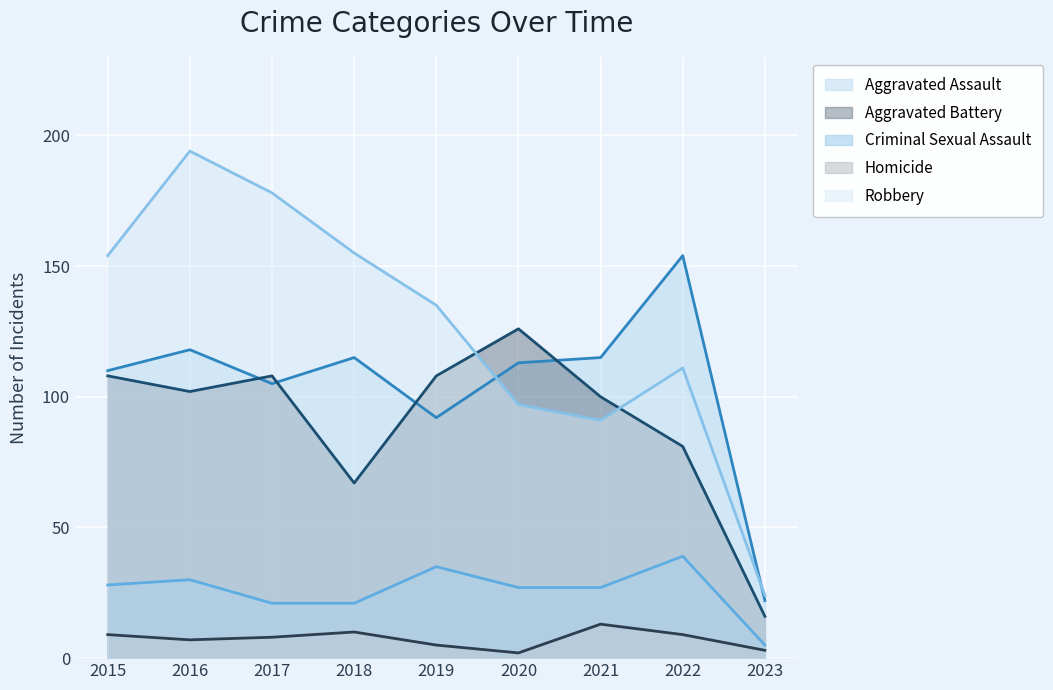

Reading left to right, transcribe all the data shown in this chart.

Aggravated Assault: 2015=110	2016=118	2017=105	2018=115	2019=92	2020=113	2021=115	2022=154	2023=22
Aggravated Battery: 2015=108	2016=102	2017=108	2018=67	2019=108	2020=126	2021=100	2022=81	2023=16
Criminal Sexual Assault: 2015=28	2016=30	2017=21	2018=21	2019=35	2020=27	2021=27	2022=39	2023=5
Homicide: 2015=9	2016=7	2017=8	2018=10	2019=5	2020=2	2021=13	2022=9	2023=3
Robbery: 2015=154	2016=194	2017=178	2018=155	2019=135	2020=97	2021=91	2022=111	2023=24